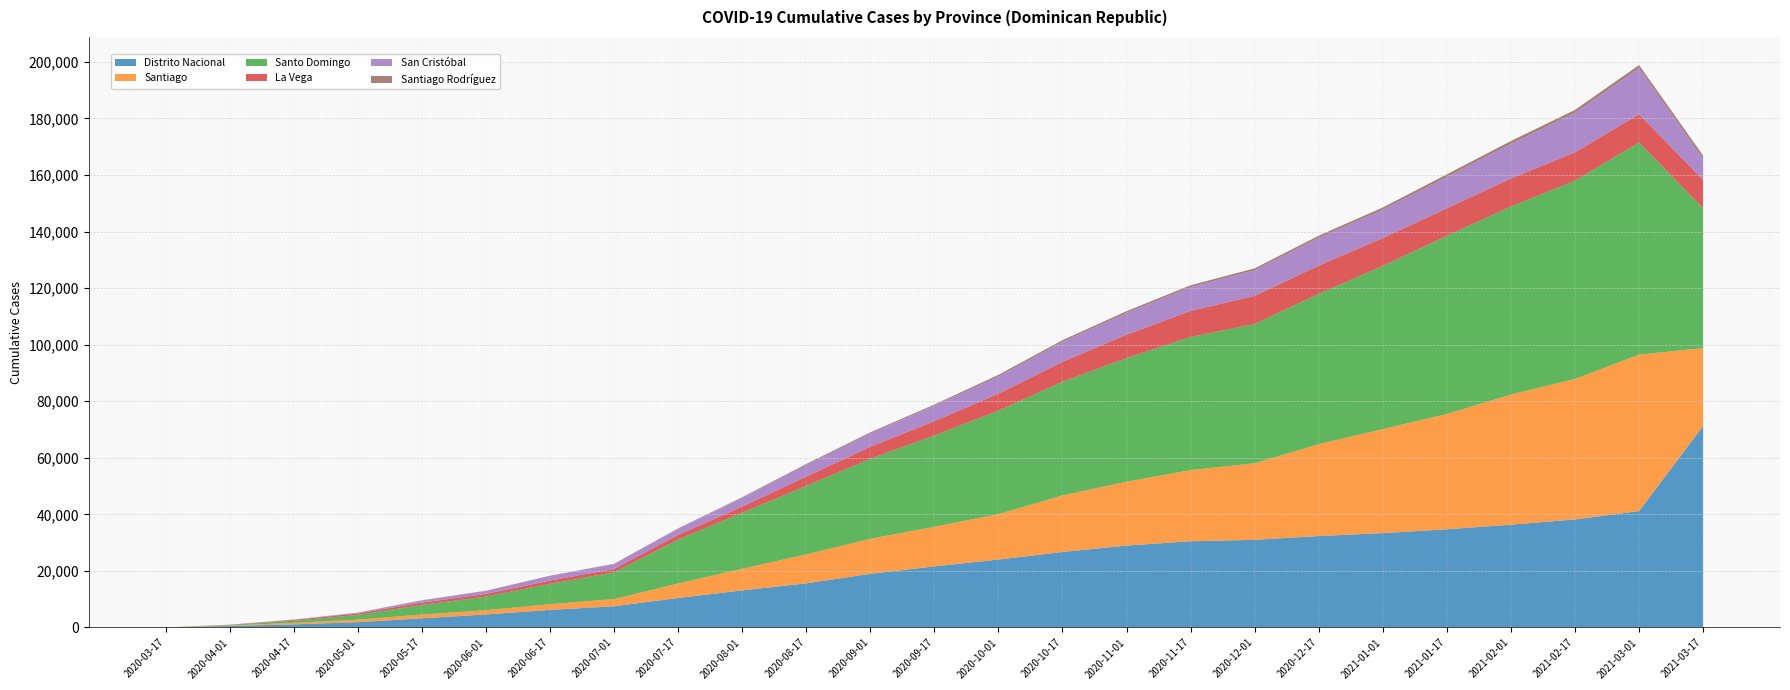

Reading right to left, what are all the values shown in this chart?

Distrito Nacional: 71236	41164	38212	36362	34724	33377	32338	31004	30504	28972	26699	24028	21611	18982	15600	13116	10429	7499	6223	4612	3245	1870	1107	535	14
Santiago: 27579	55332	49675	46017	40777	36775	32491	27079	25156	22579	19997	16060	14015	12375	10249	7650	5105	2557	2011	1505	1334	916	553	159	3
Santo Domingo: 49476	75000	70123	66457	63022	57707	53131	49236	47070	43712	40199	36580	32247	28319	24208	19794	15570	9448	7208	4808	3392	1638	719	190	2
La Vega: 10028	10028	10022	9966	9712	9853	10013	9953	9234	8268	7044	6000	5081	4233	3293	2175	1644	1185	1162	929	836	538	308	88	0
San Cristóbal: 7422	16255	13907	12221	11078	10013	9812	9036	8389	7675	7023	6069	5506	4702	4082	3047	2140	1785	1645	1087	778	270	108	21	0
Santiago Rodríguez: 1133	1107	1097	1007	945	800	771	704	671	642	642	598	381	397	367	263	150	60	64	52	47	33	14	2	0